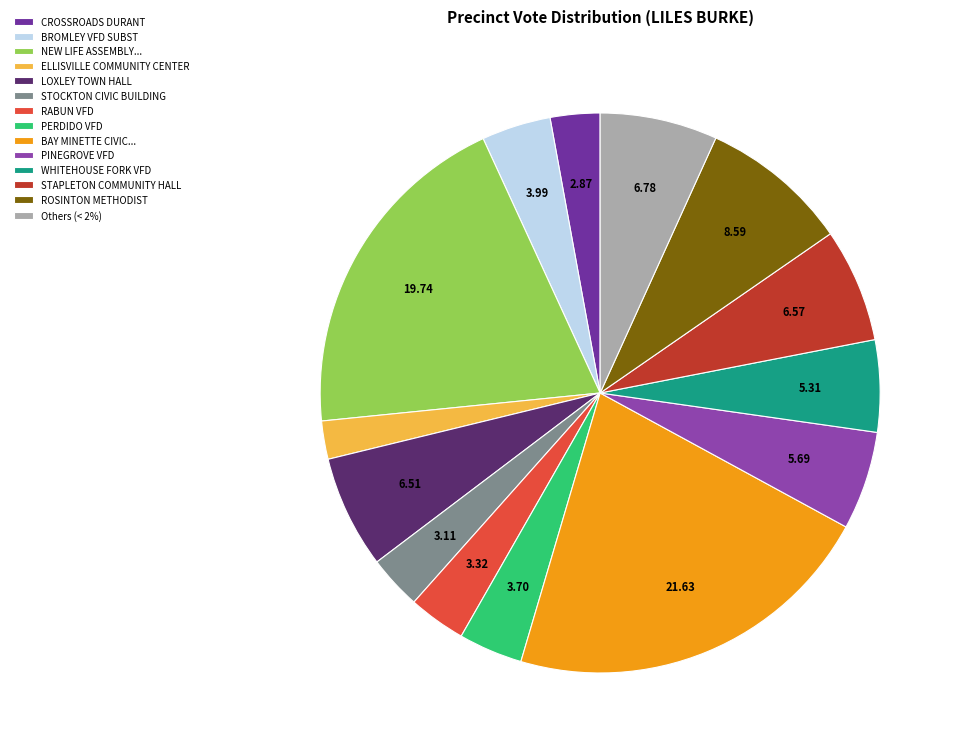

Do STAPLETON COMMUNITY HALL and BROMLEY VFD SUBST together represent more than half of the pie?

No